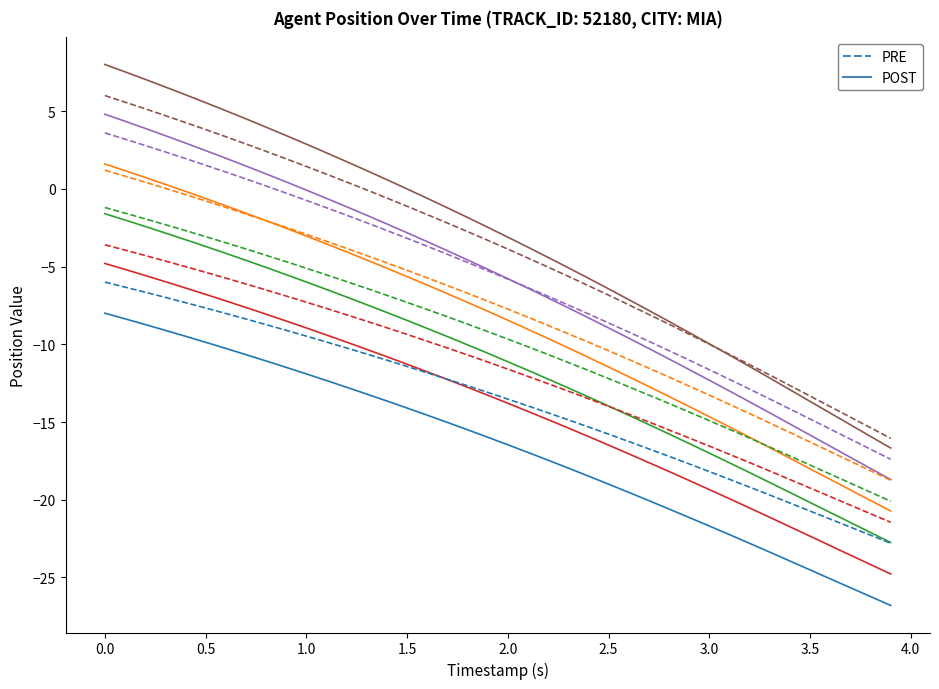

What is the value of the Y (PRE) point at the 26th from the left?

-15.8